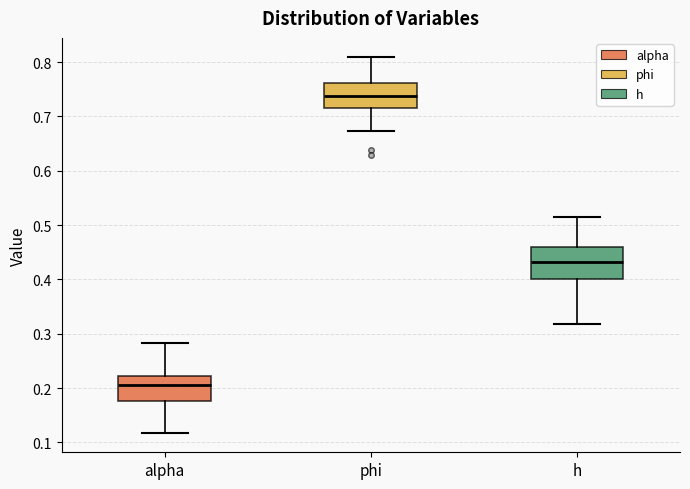

Reading left to right, transcribe this box plot: for each box, give where its median line is, the range the box spans, and where its two whiskers end, as read against the y-axis. The values are not printed on the chart, so give them approximately, as read against the axis.

alpha: median 0.21, box 0.18 to 0.22, whiskers 0.12 to 0.28
phi: median 0.74, box 0.71 to 0.76, whiskers 0.67 to 0.81
h: median 0.43, box 0.40 to 0.46, whiskers 0.32 to 0.51